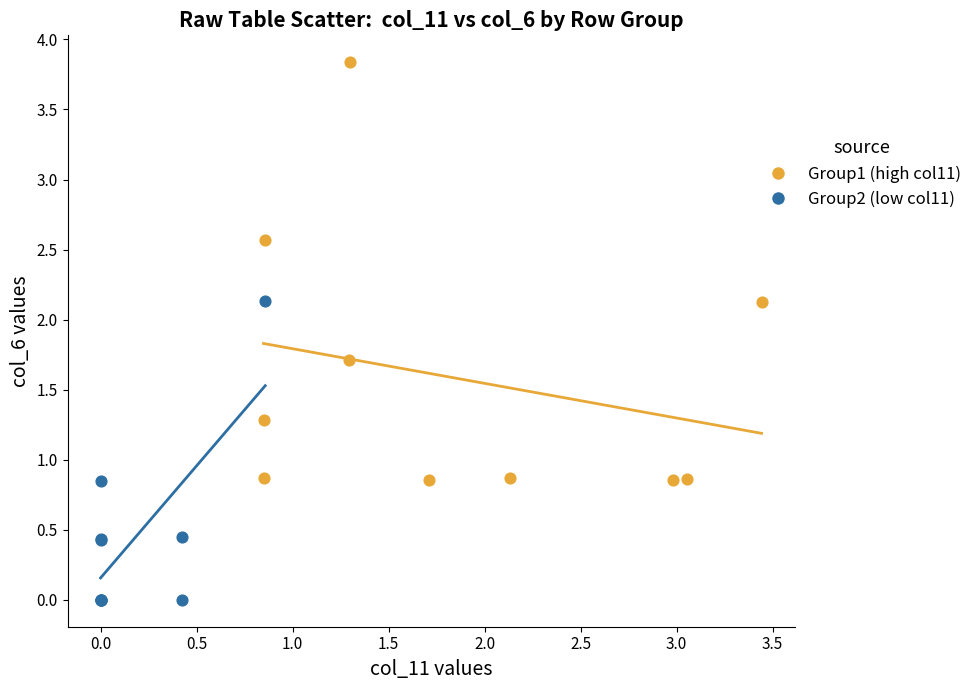

Which series contains the lowest Y value?

Group2 (low col11)